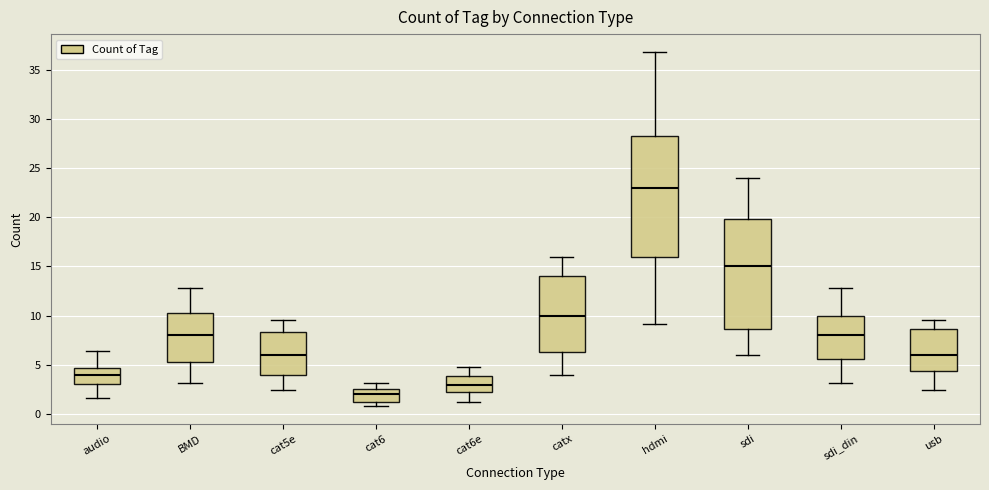

Which box has the lowest median line?

cat6